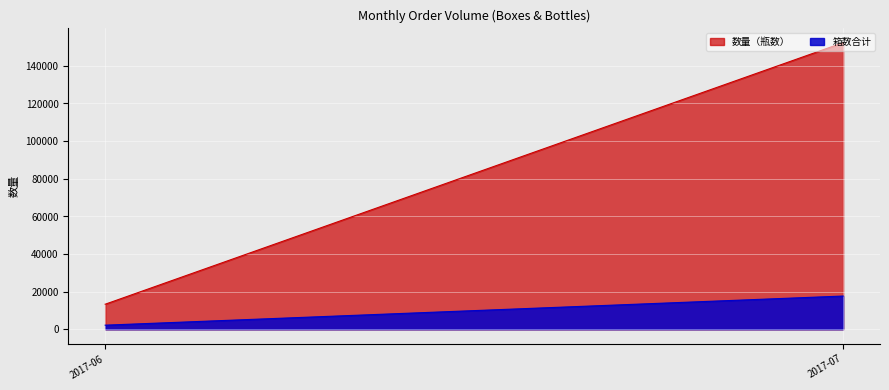

What is the difference between the second highest and minimum values in the 箱数合计 series?

8164